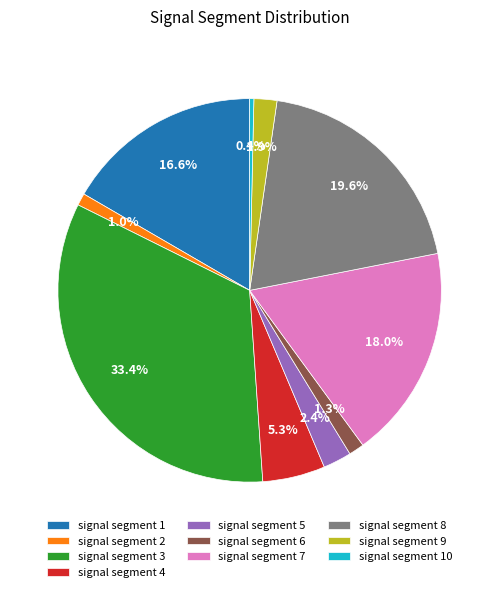

What percentage is the signal segment 2 slice, to the nearest percent?

1%